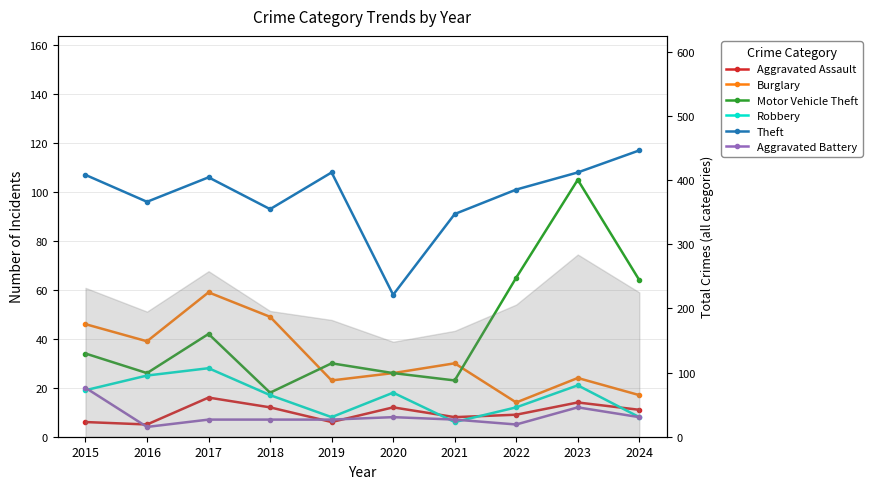

How many distinct data groups are displayed?

6